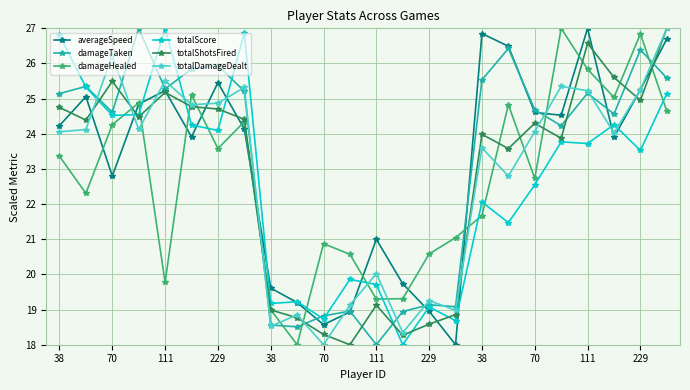

Count the number of data series in this chart.

6